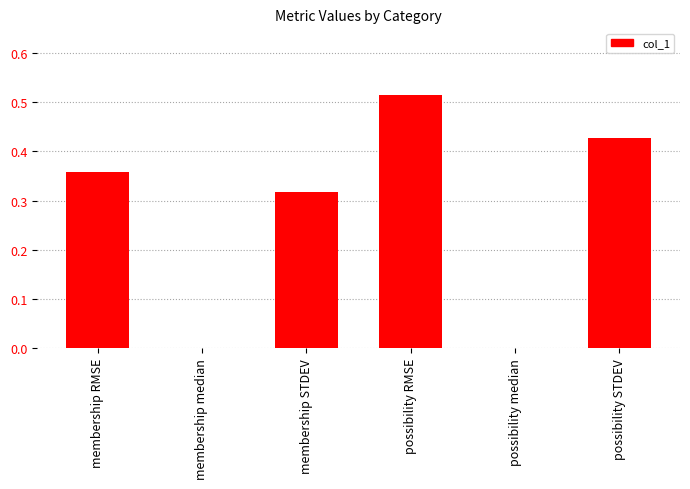

Which label corresponds to the largest value in the chart?

possibility RMSE